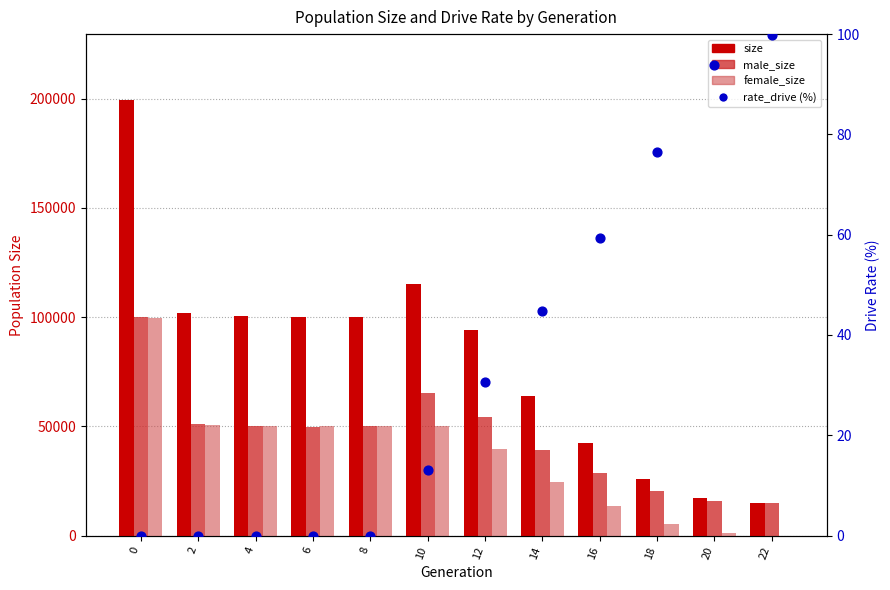

Which series has the largest total across all categories?

size